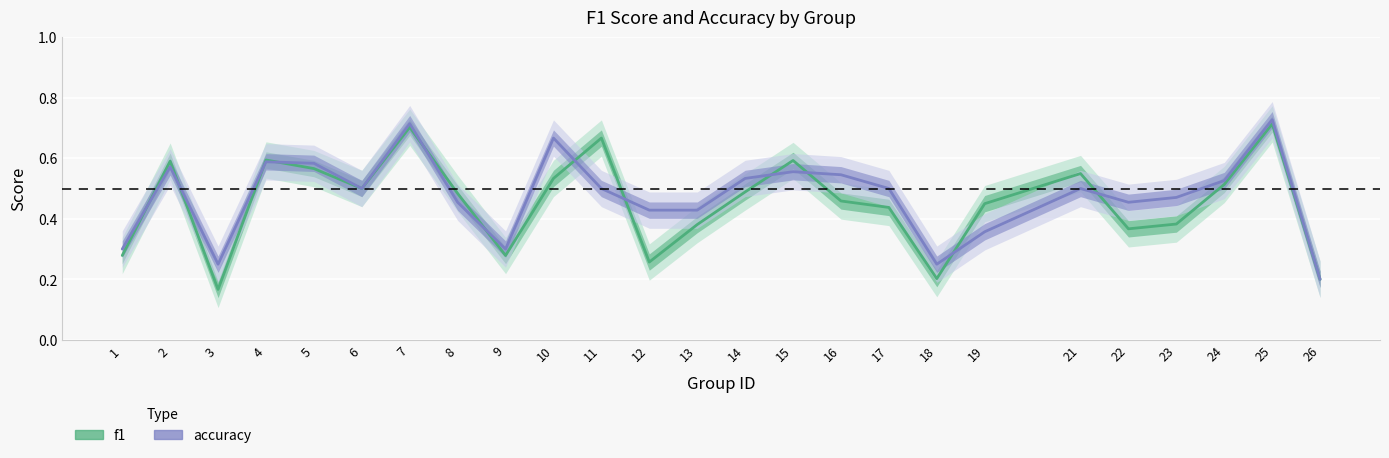

How many f1 values are between 0 and 1?

25